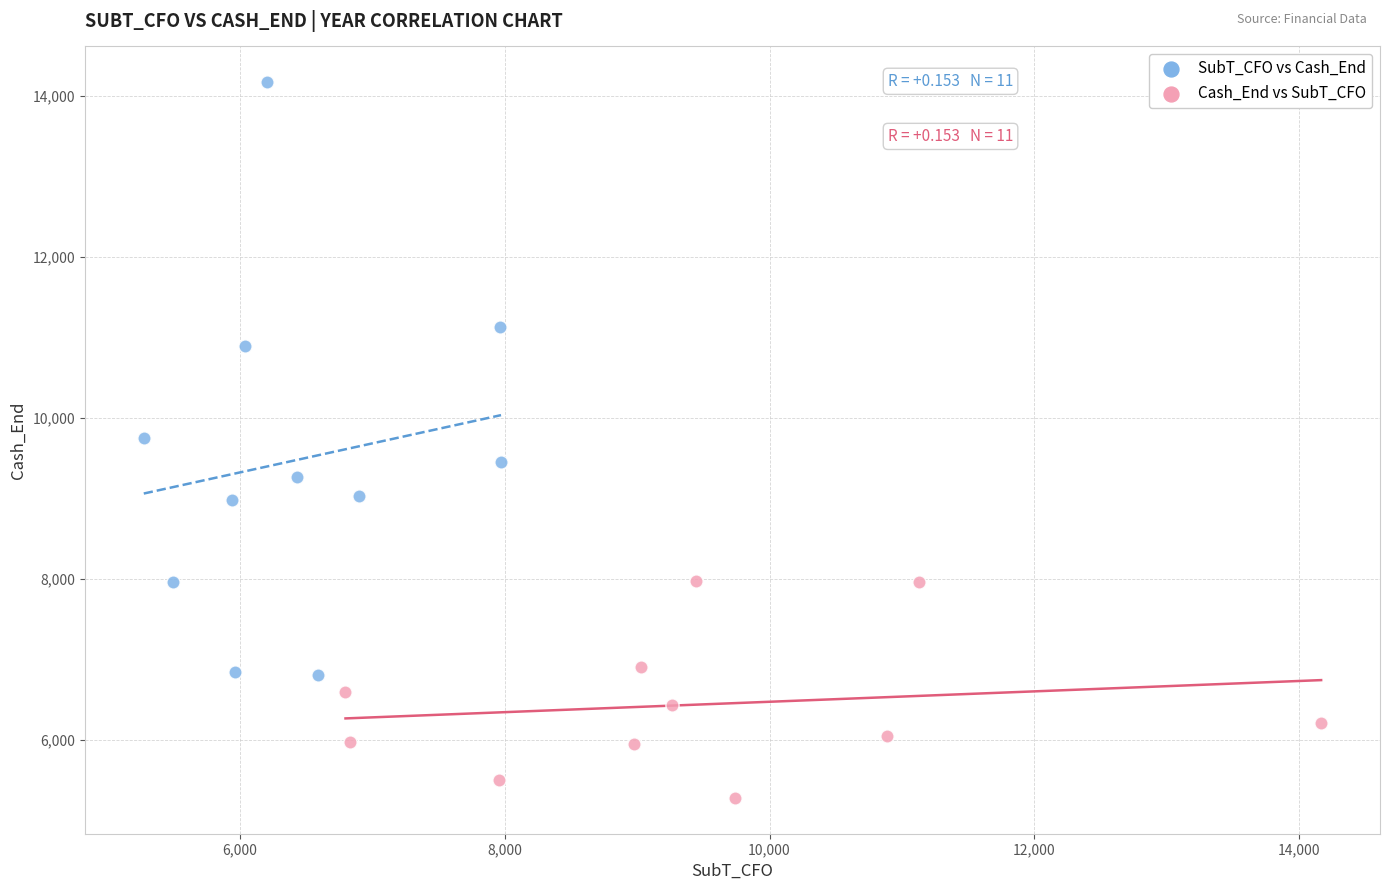

Which series reaches the maximum Y coordinate?

SubT_CFO vs Cash_End